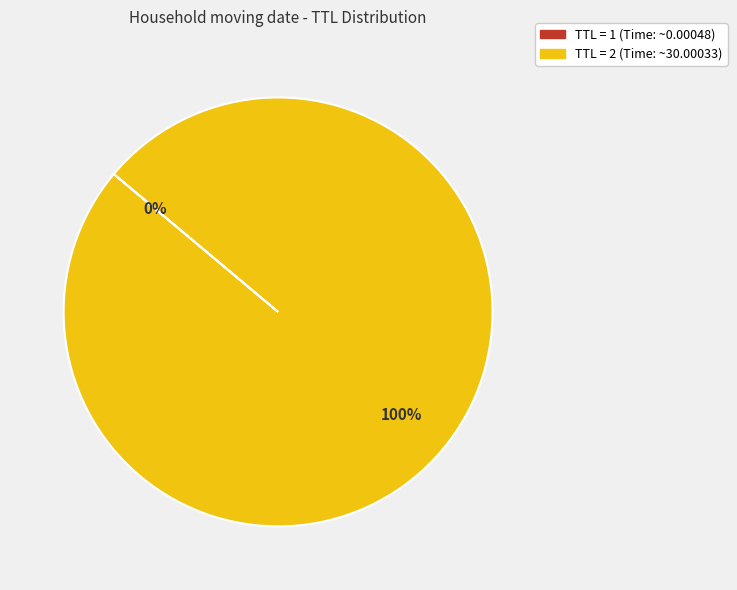

True or false: TTL = 2 (Time: ~30.00033) accounts for 100% of the total.

True